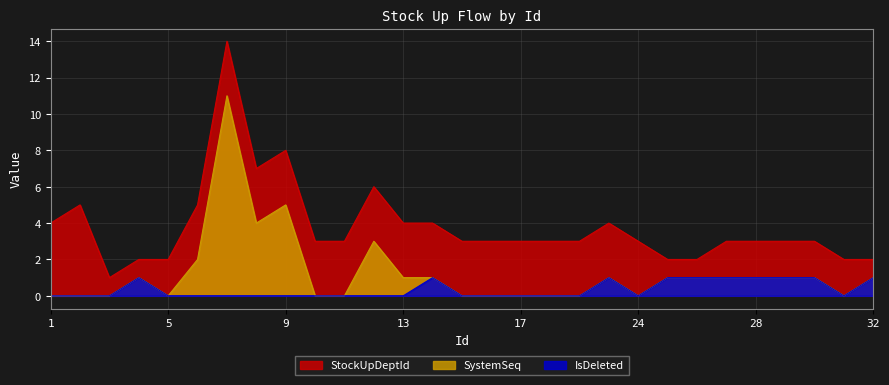

At which category is the sum across all series the highest?

7